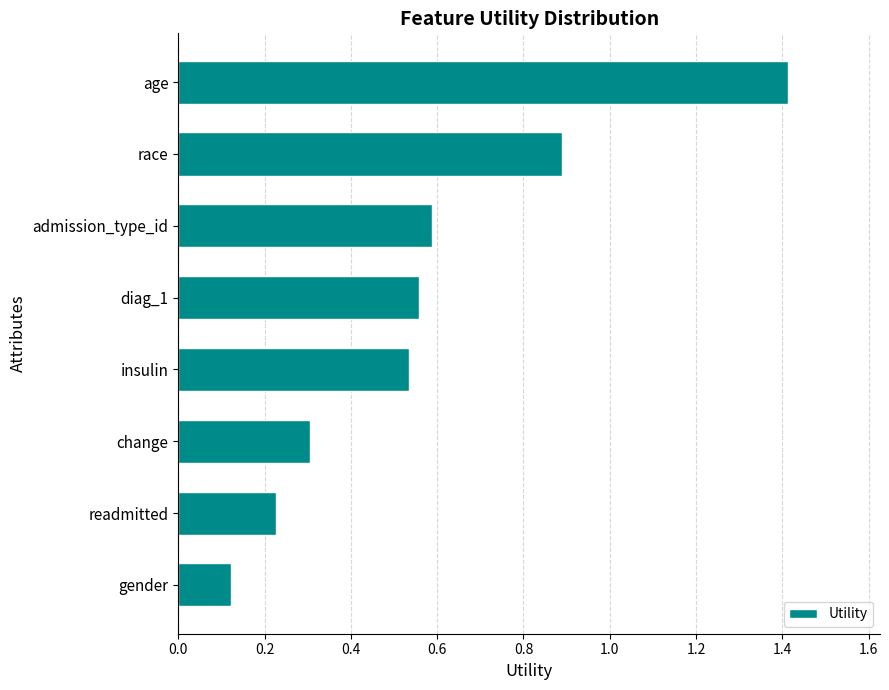

What is the label of the 1st bar from the bottom?

gender